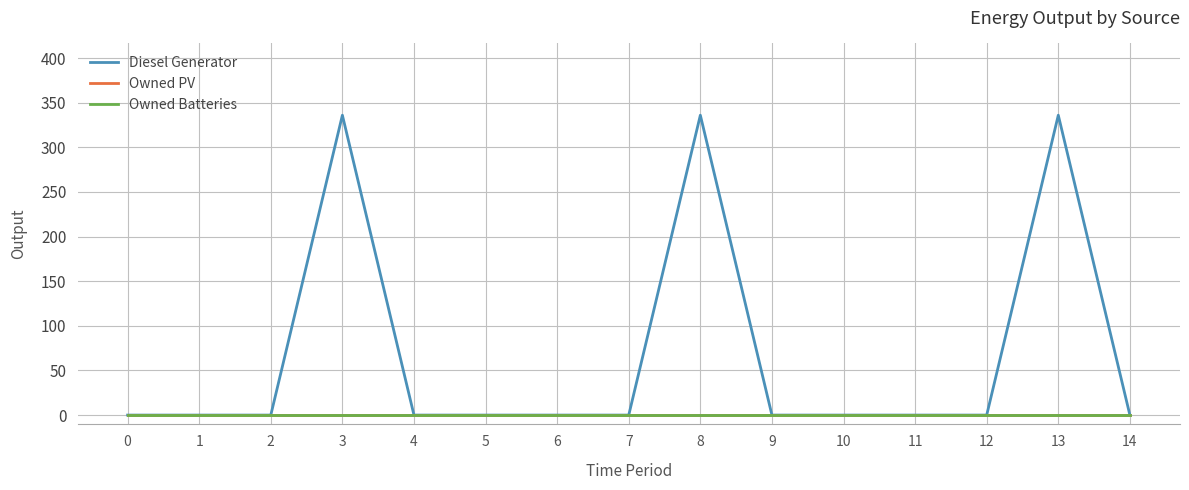

Does the chart display data point markers on the line(s)?

No